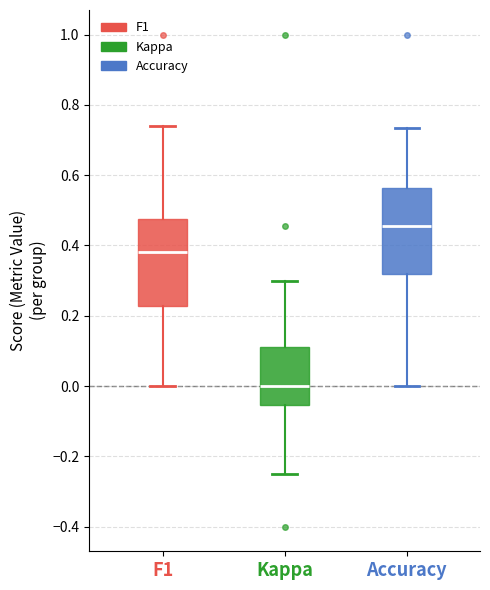

Where is the upper edge of the box for F1 on the y-axis? The values are not printed on the chart, so give them approximately, as read against the axis.

0.48